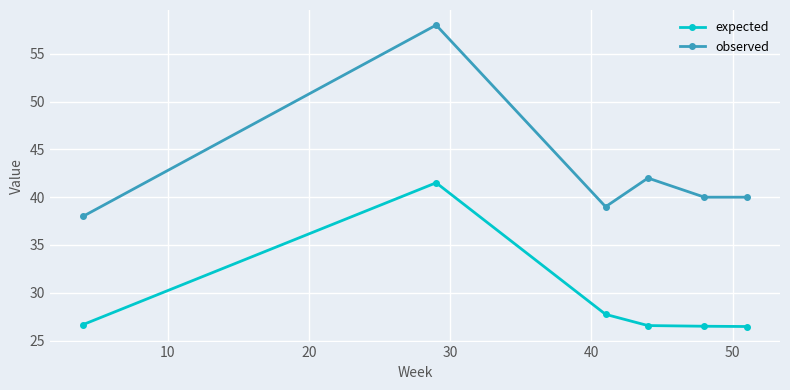

What is the difference between the second highest and minimum values in the observed series?

4.0